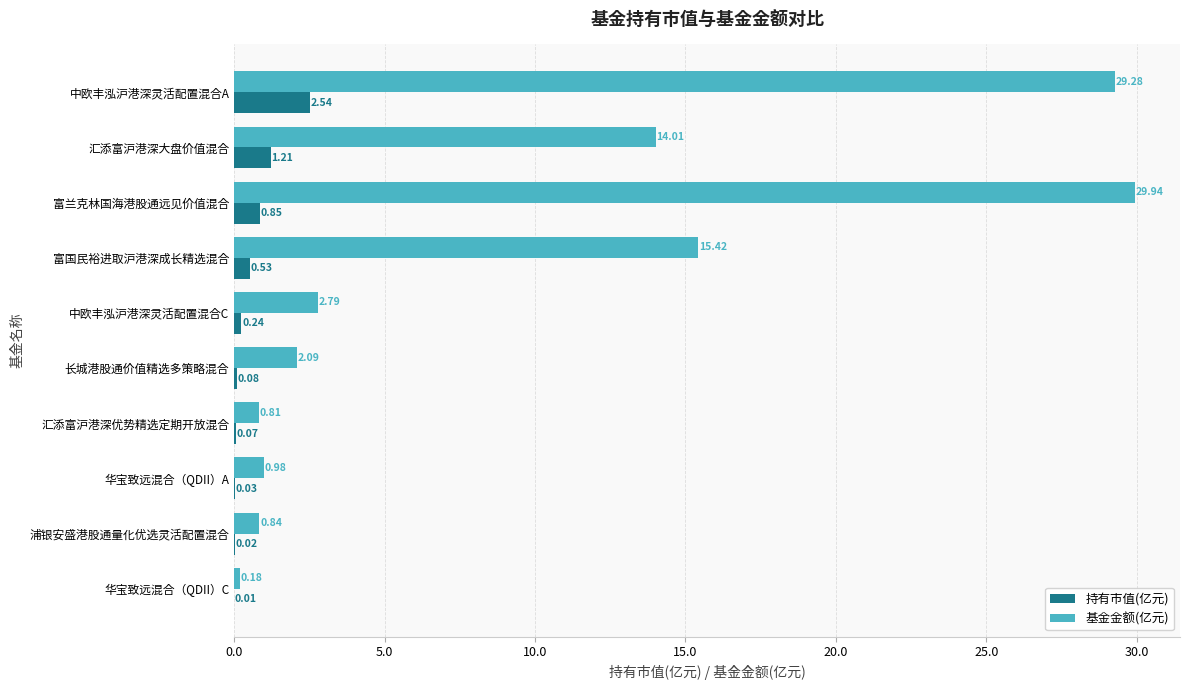

Between 中欧丰泓沪港深灵活配置混合A and 富兰克林国海港股通远见价值混合, which series saw the biggest shift?

持有市值(亿元)